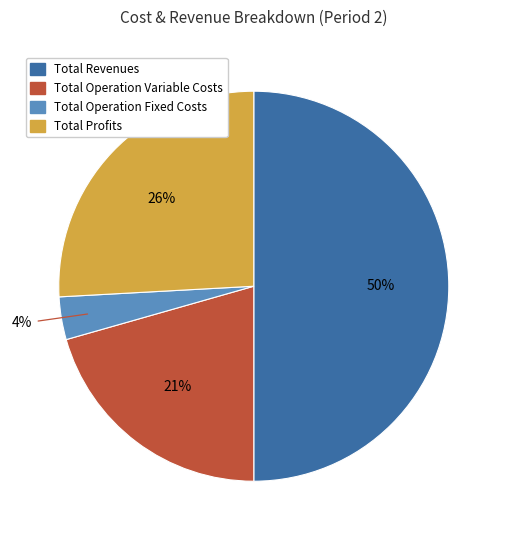

Which slice represents more than half of the pie?

Total Revenues